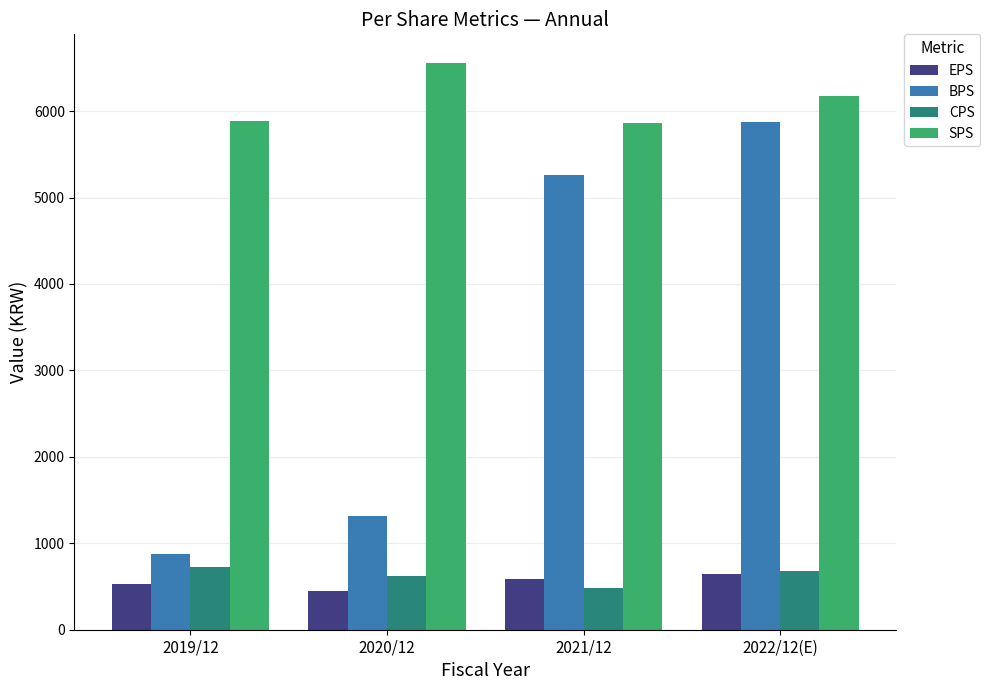

Which series changed the most between 2020/12 and 2021/12?

BPS